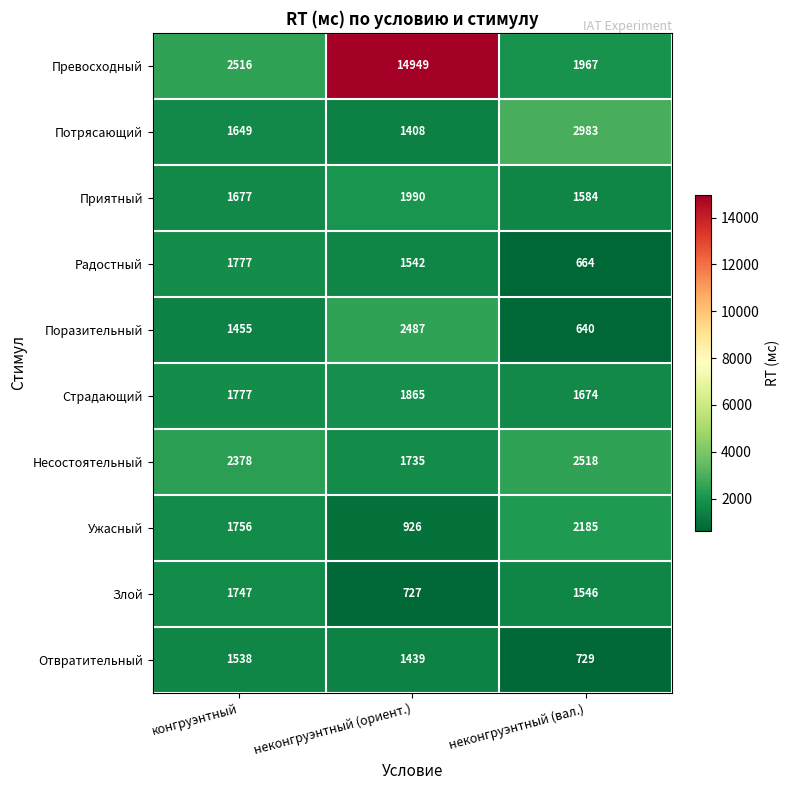

Where is Приятный nearest to the value 1787?

конгруэнтный